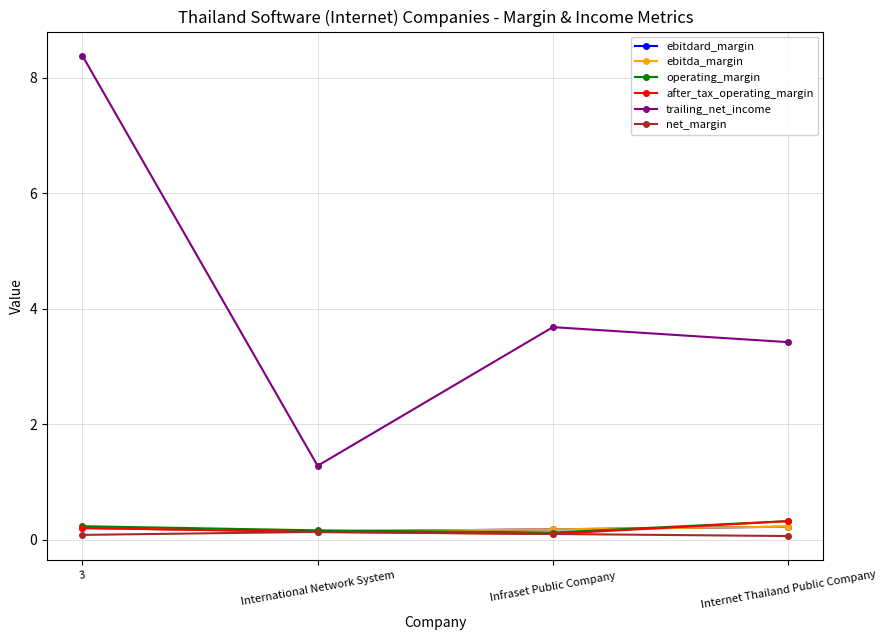

List the series in order of their peak value, lowest first.

net_margin, ebitdard_margin, ebitda_margin, operating_margin, after_tax_operating_margin, trailing_net_income